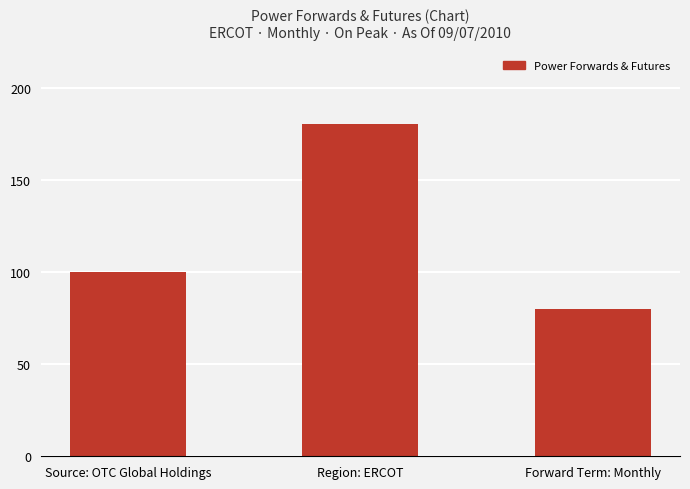

At which label is the value closest to 130?

Source: OTC Global Holdings